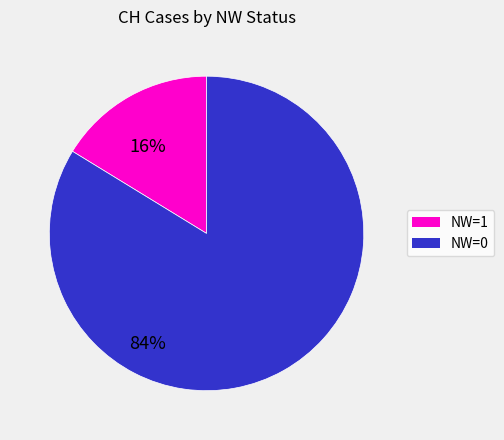

Which has a higher value, NW=1 or NW=0?

NW=0